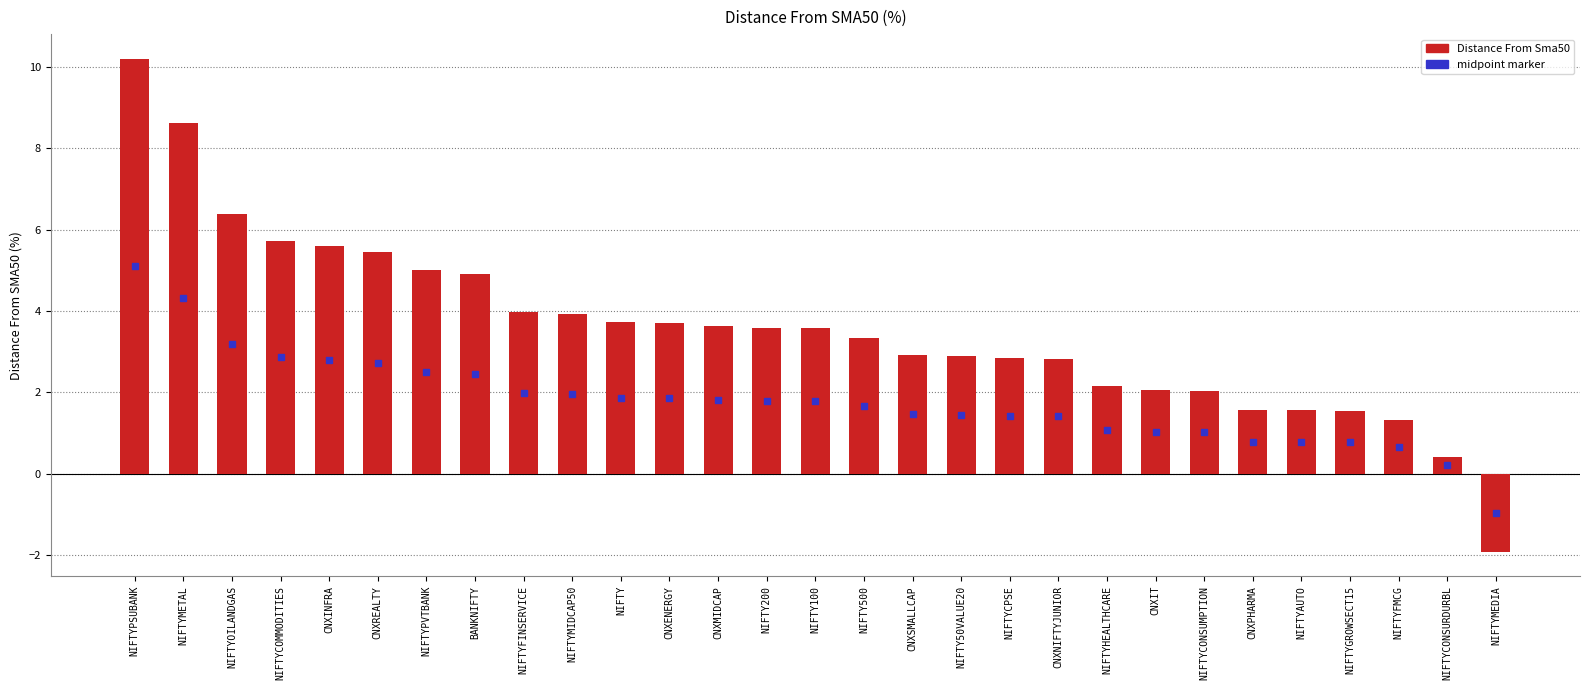

At which category does the chart reach its minimum across all series?

NIFTYMEDIA